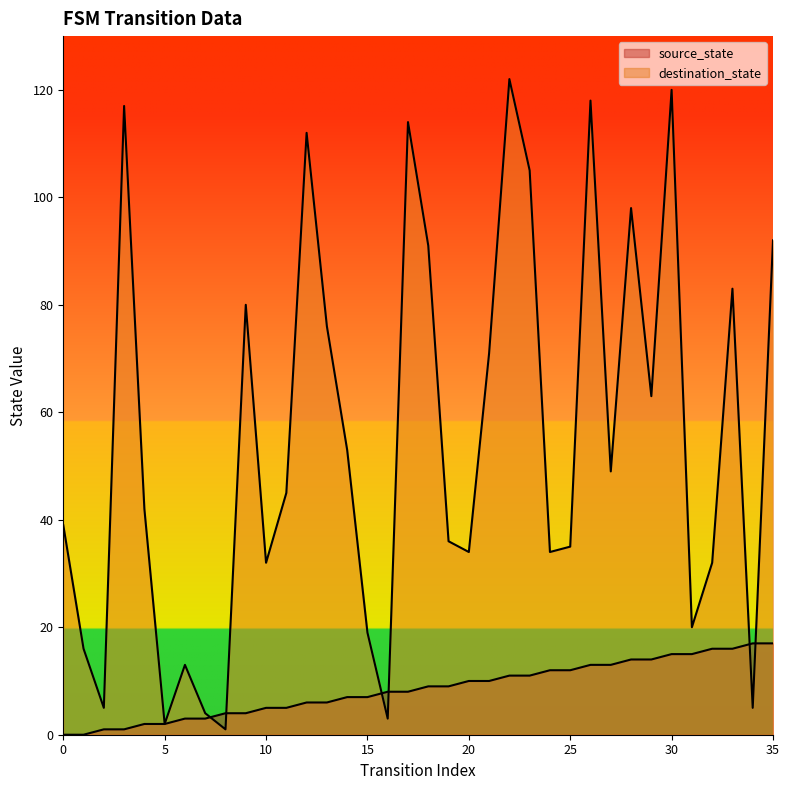

List the labels in order of destination_state value, largest first.

22, 30, 26, 3, 17, 12, 23, 28, 35, 18, 33, 9, 13, 21, 29, 14, 27, 11, 4, 0, 19, 25, 20, 24, 10, 32, 31, 15, 1, 6, 2, 34, 7, 16, 5, 8